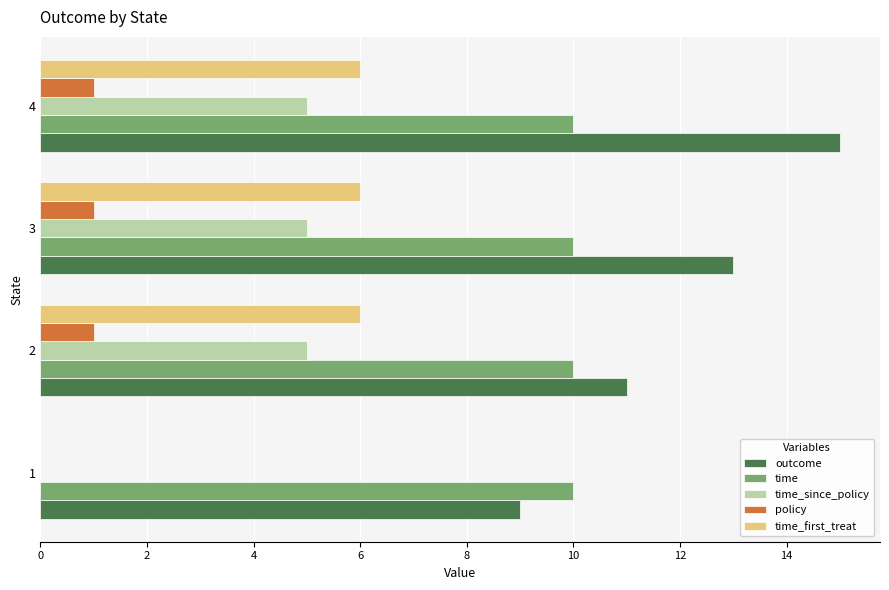

At which category does the chart reach its peak across all series?

4